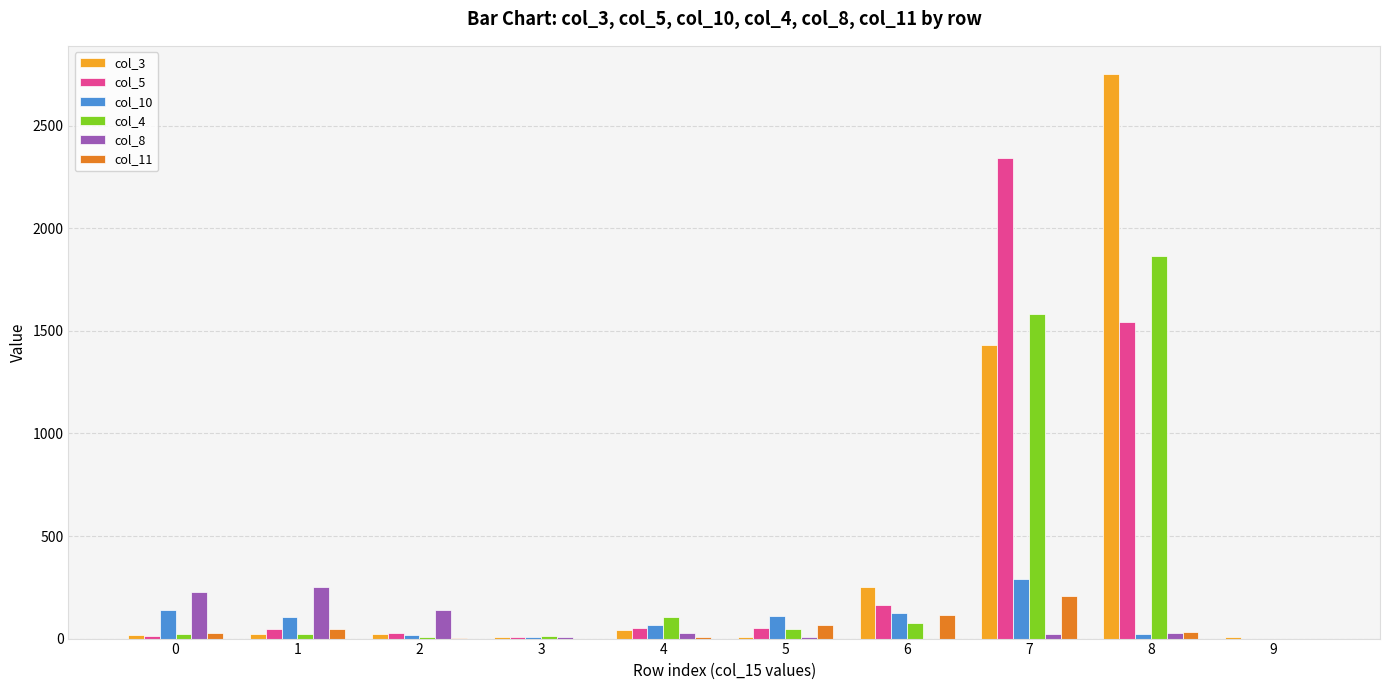

At which category is the sum across all series the highest?

8